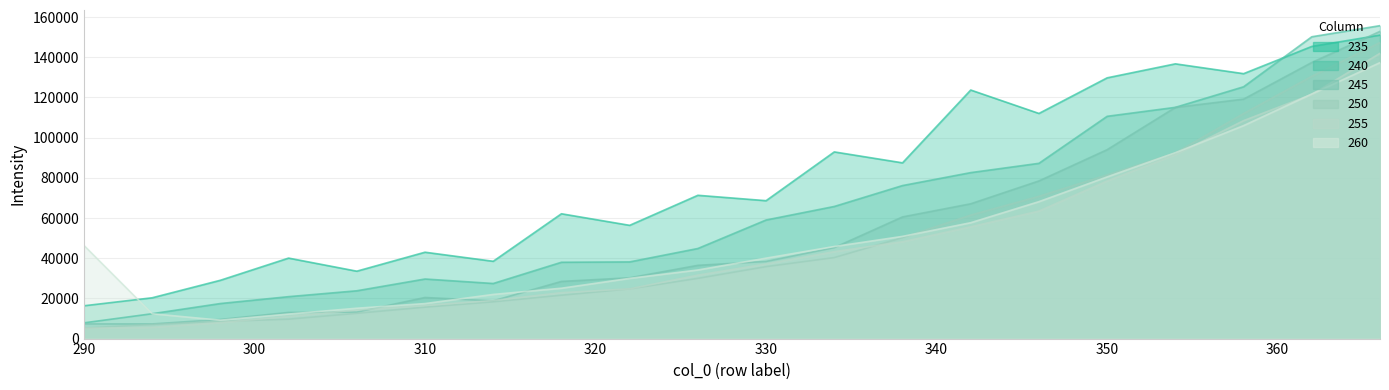

Reading left to right, transcribe all the data shown in this chart.

235: 290=16324.6	294=20308.7	298=29019.2	302=40058.1	306=33549.3	310=42988.3	314=38477.2	318=62122.6	322=56365.9	326=71312.6	330=68636.6	334=92906.4	338=87465.2	342=123701.7	346=112044.8	350=129764.3	354=136732.3	358=131847.6	362=145393.0	366=151031.1
240: 290=7837.0	294=12381.1	298=17448.6	302=20869.9	306=23792.2	310=29654.5	314=27421.8	318=37985.6	322=38165.8	326=44834.3	330=59018.6	334=65754.6	338=76154.2	342=82598.5	346=87222.3	350=110619.5	354=115078.0	358=125314.0	362=150205.6	366=155733.6
245: 290=7302.2	294=7289.6	298=9520.5	302=13017.6	306=13174.9	310=20456.5	314=18778.8	318=28454.4	322=30255.3	326=36461.6	330=38391.5	334=45274.8	338=60553.6	342=67088.4	346=78463.4	350=94017.0	354=115042.2	358=119167.9	362=137408.2	366=152891.5
250: 290=5233.0	294=7026.2	298=8554.4	302=9657.5	306=12572.2	310=15636.2	314=18291.5	318=21573.0	322=24724.6	326=29966.6	330=35796.1	334=40312.6	338=50221.7	342=61455.0	346=70801.0	350=81445.2	354=92380.6	358=111988.6	362=130524.4	366=147334.9
255: 290=5174.5	294=5607.8	298=7967.5	302=11080.8	306=14211.5	310=16503.9	314=18963.5	318=22874.0	322=24739.4	326=31593.5	330=37148.6	334=43280.5	338=48206.9	342=55652.6	346=63482.4	350=78466.5	354=91521.1	358=108459.3	362=121541.5	366=141975.2
260: 290=46370.3	294=12369.6	298=9167.8	302=12206.2	306=15112.6	310=17424.7	314=21981.6	318=25068.6	322=29975.7	326=34139.6	330=40032.0	334=45829.6	338=50861.9	342=57668.6	346=68149.9	350=80467.8	354=92499.5	358=105989.3	362=121743.1	366=137342.3